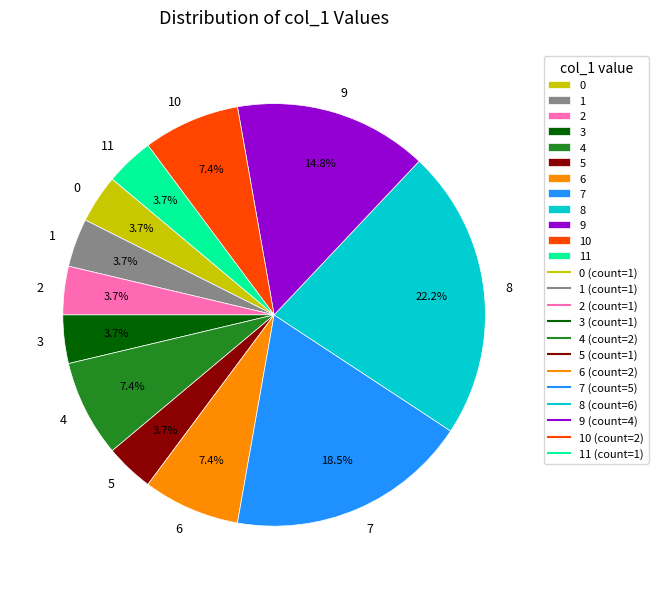

What percentage is the 9 slice, to the nearest percent?

15%